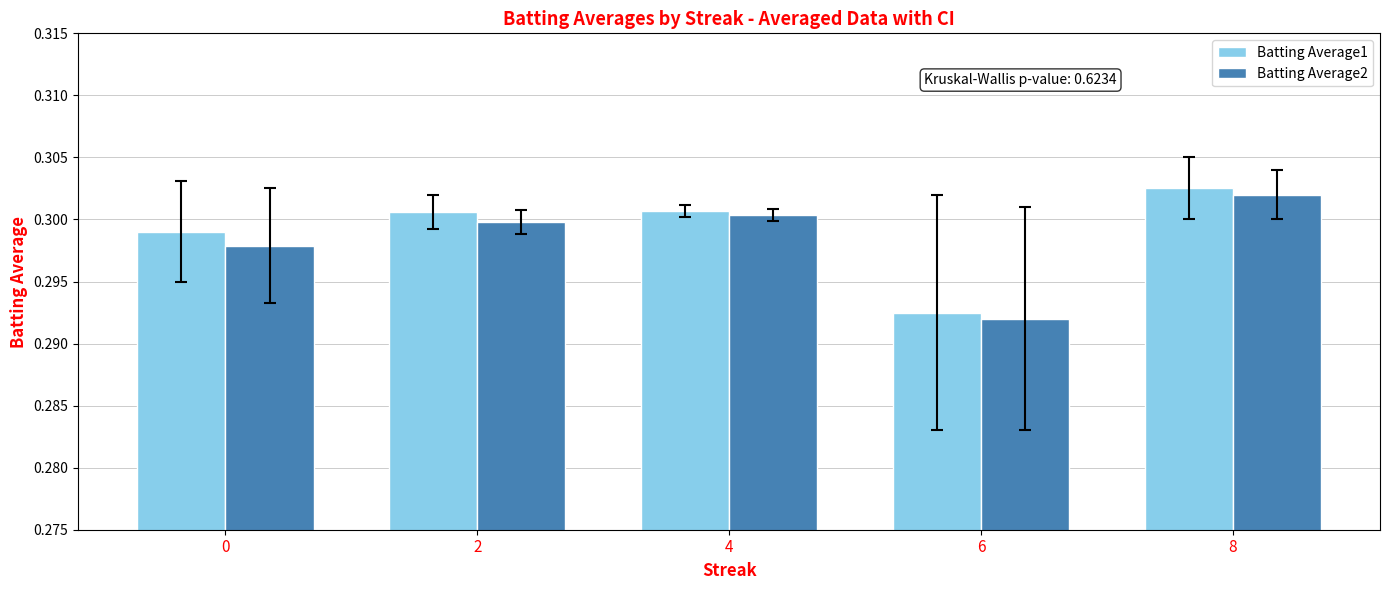

At 6, list the series in order from largest to smallest.

Batting Average1, Batting Average2